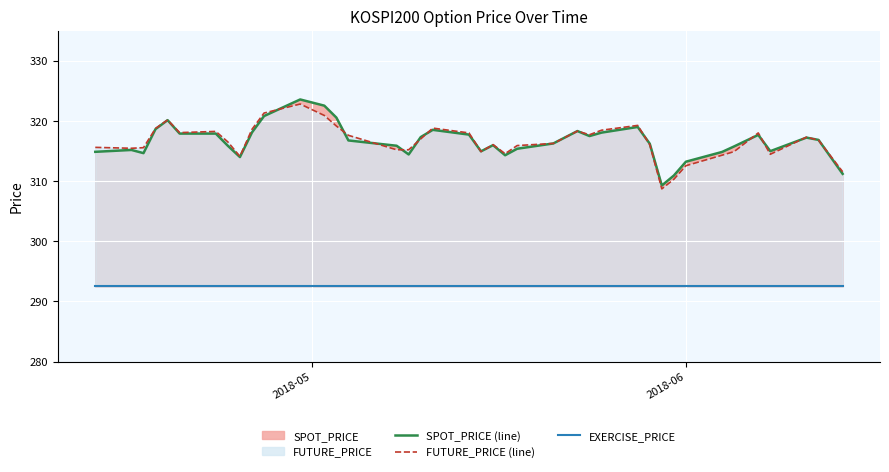

True or false: FUTURE_PRICE (line) and EXERCISE_PRICE intersect in this chart.

False